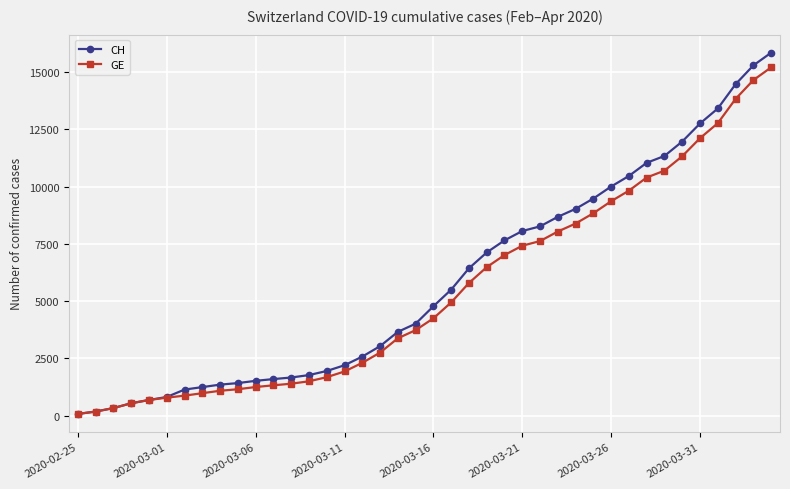

At how many categories does at least one series exceed 11727?

6